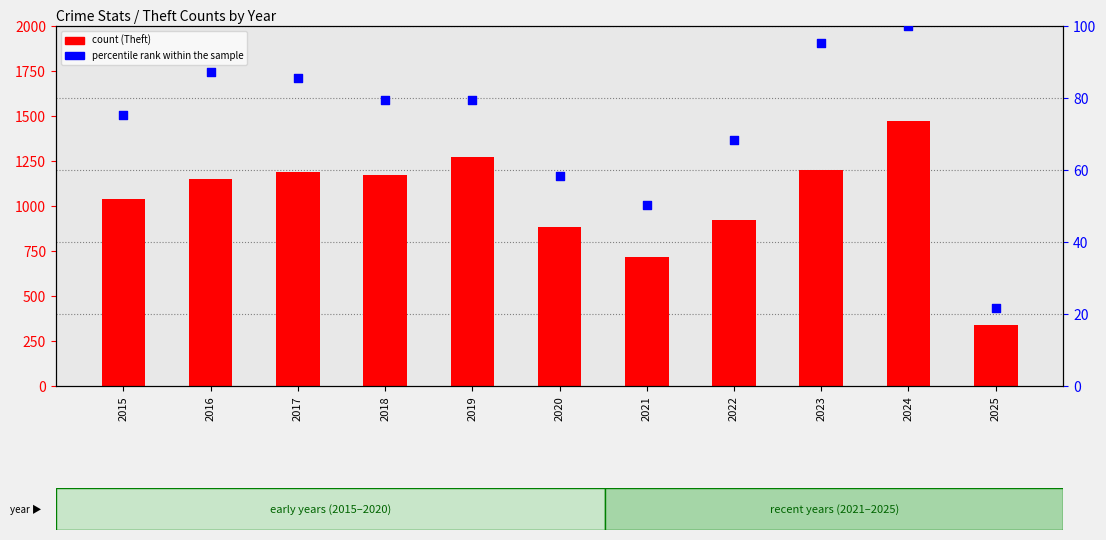

What is the total value across all series at 2025?

360.7